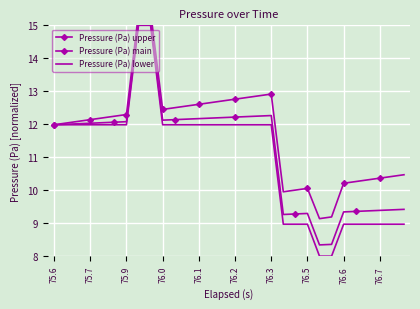

True or false: Pressure (Pa) main has more than 0 points higher than both neighbors.

True